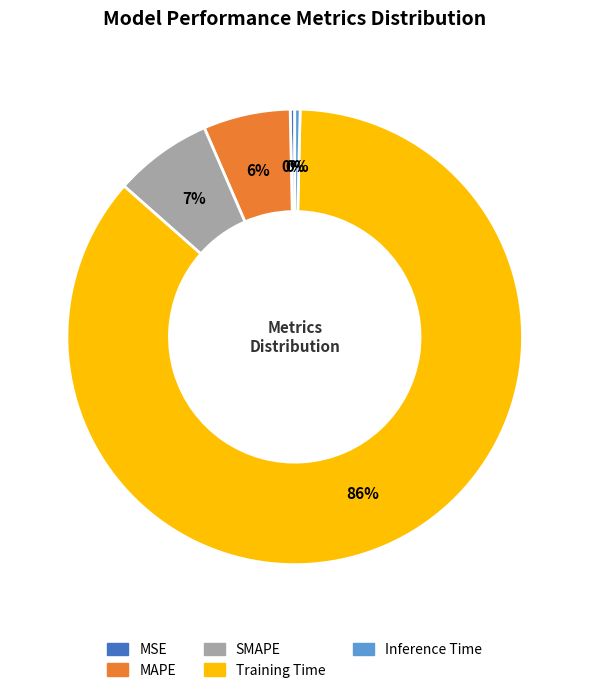

Count the number of slices in the pie.

5